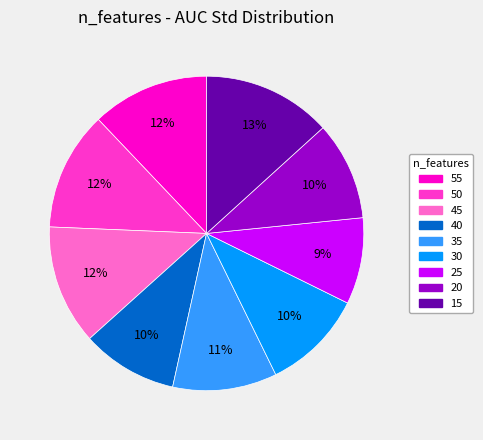

To the nearest percent, what percentage of the pie is 40?

10%